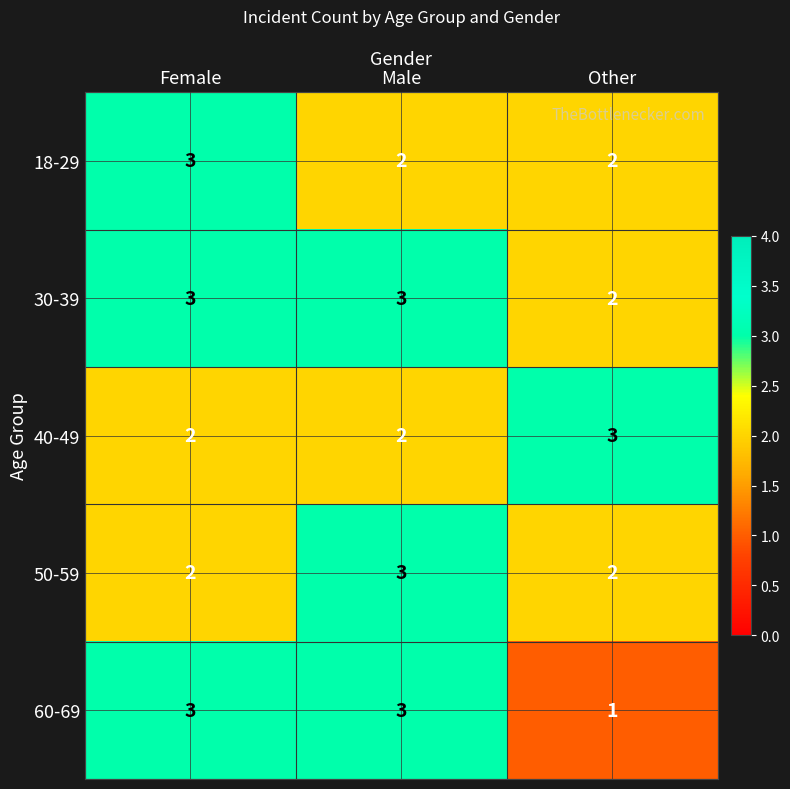

What is the sum of the 30-39 values at Male and Other?

5